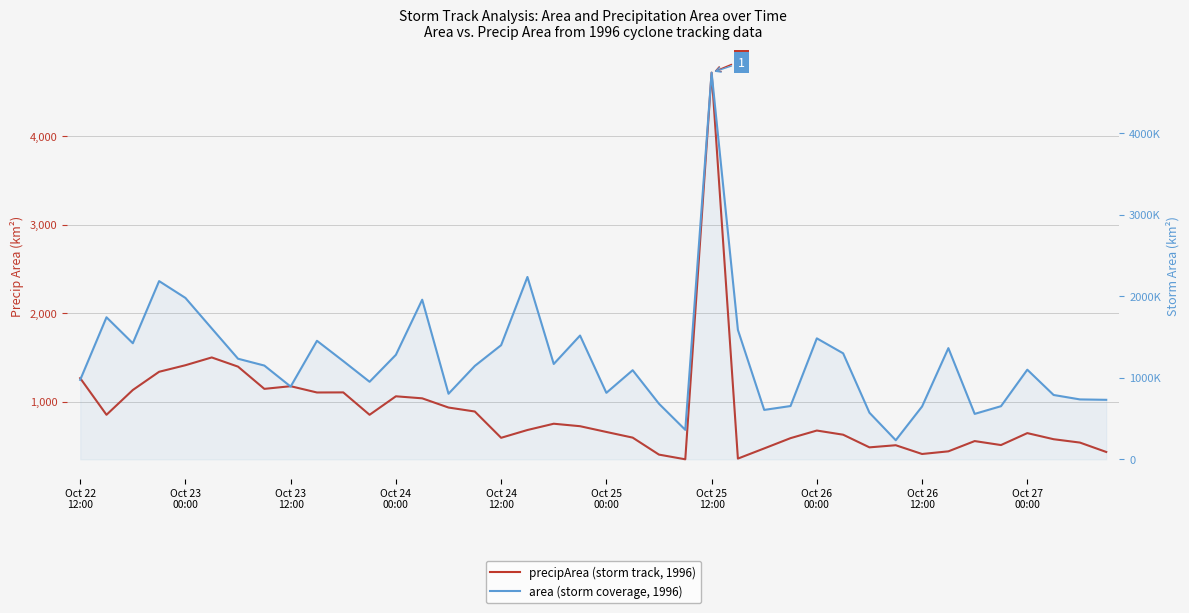

At how many categories does at least one series exceed 4425678?

1